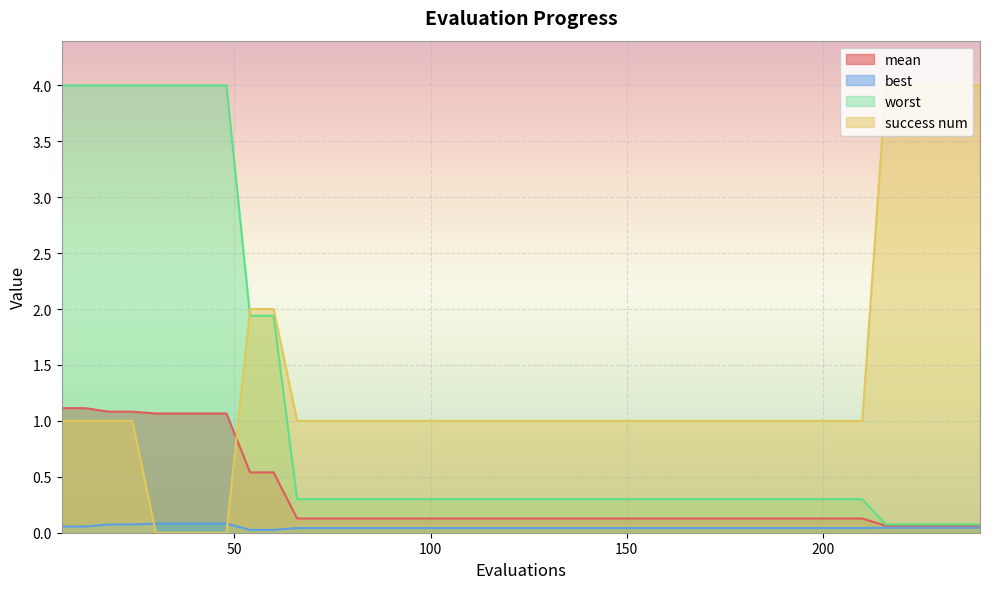

Which series has the widest spread of values?

success num